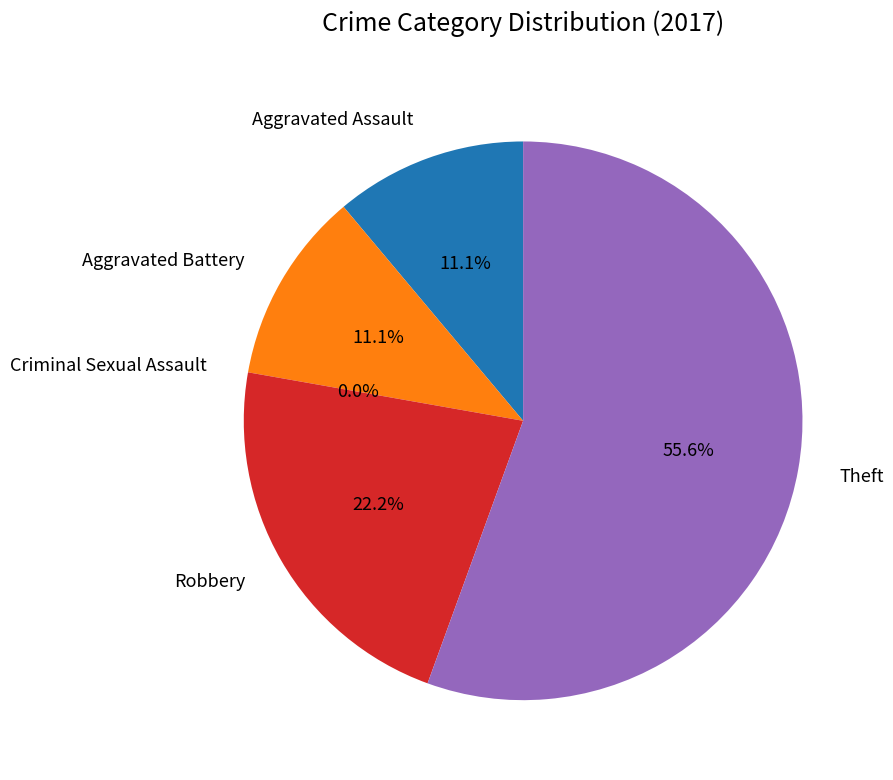

Which has a higher value, Theft or Aggravated Assault?

Theft